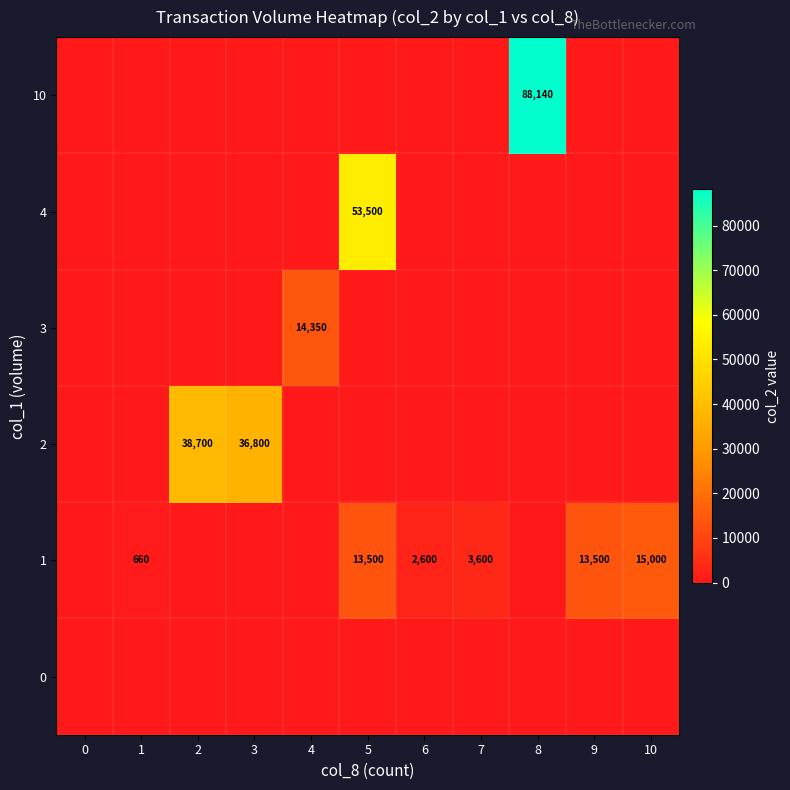

The value of 1 at 5 is 13500. True or false?

True